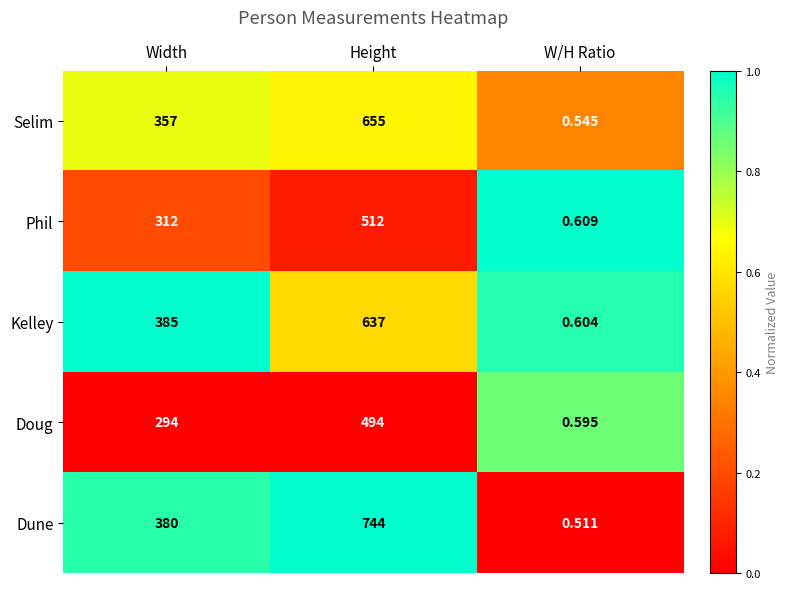

List the labels in order of Selim value, largest first.

Height, Width, W/H Ratio